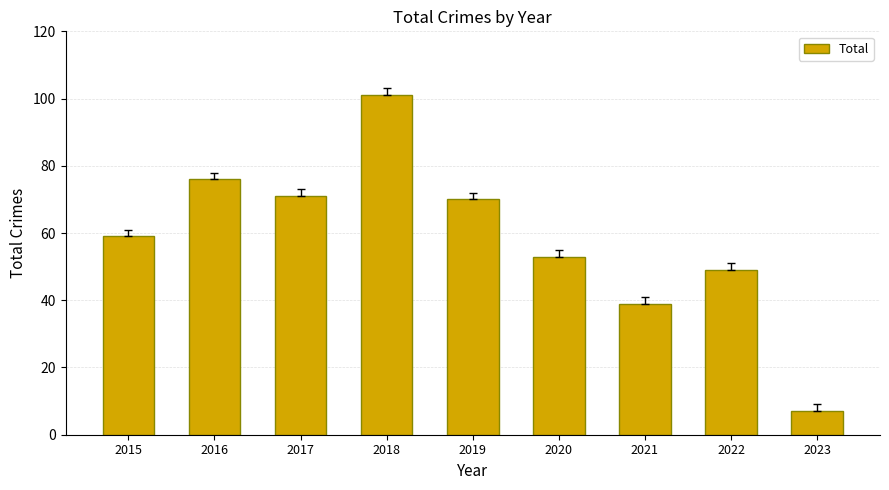

Which category has the highest value across all series?

2018